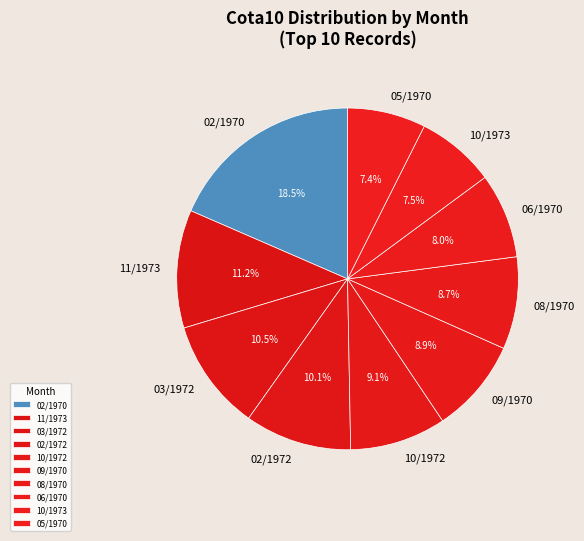

To the nearest percent, what is the average slice percentage?

10%